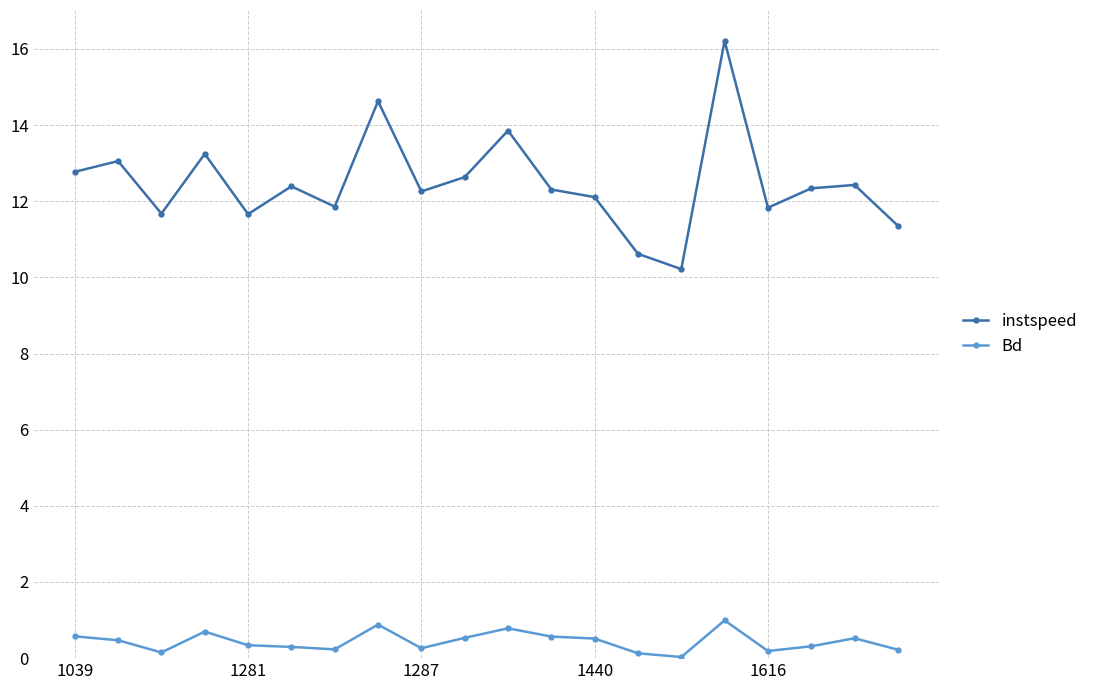

True or false: Bd and instspeed cross at least once.

False